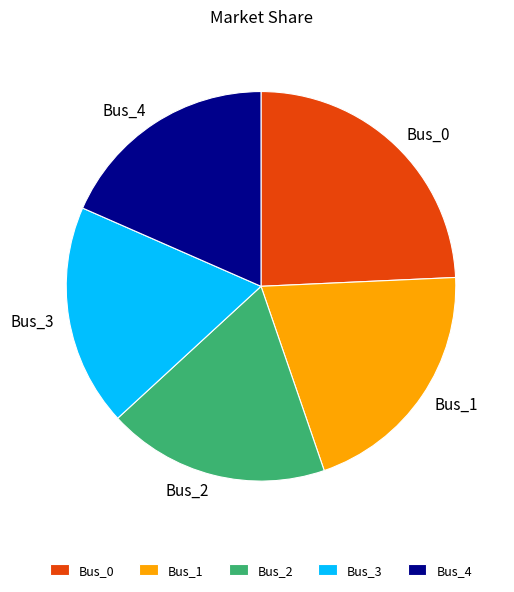

Which category has the biggest portion of the pie?

Bus_0